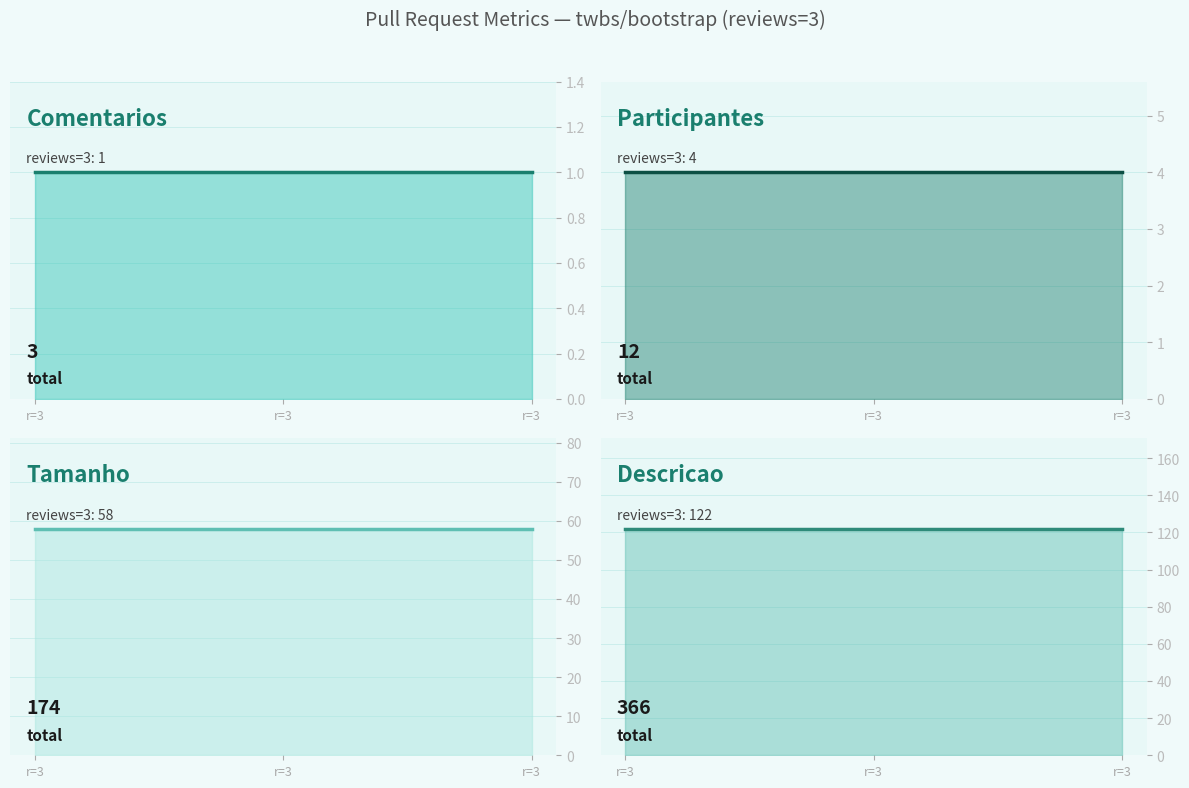

What is the value of the descricao point at the 2nd from the left?

122